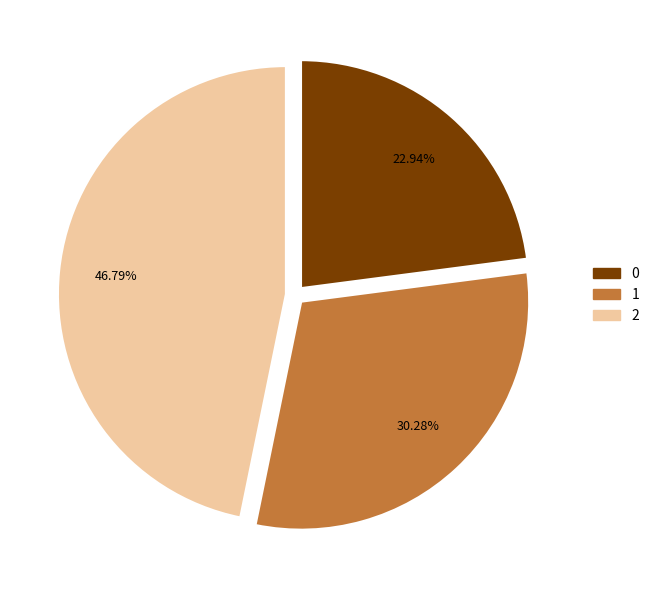

What percentage is the 1 slice, to the nearest percent?

30%